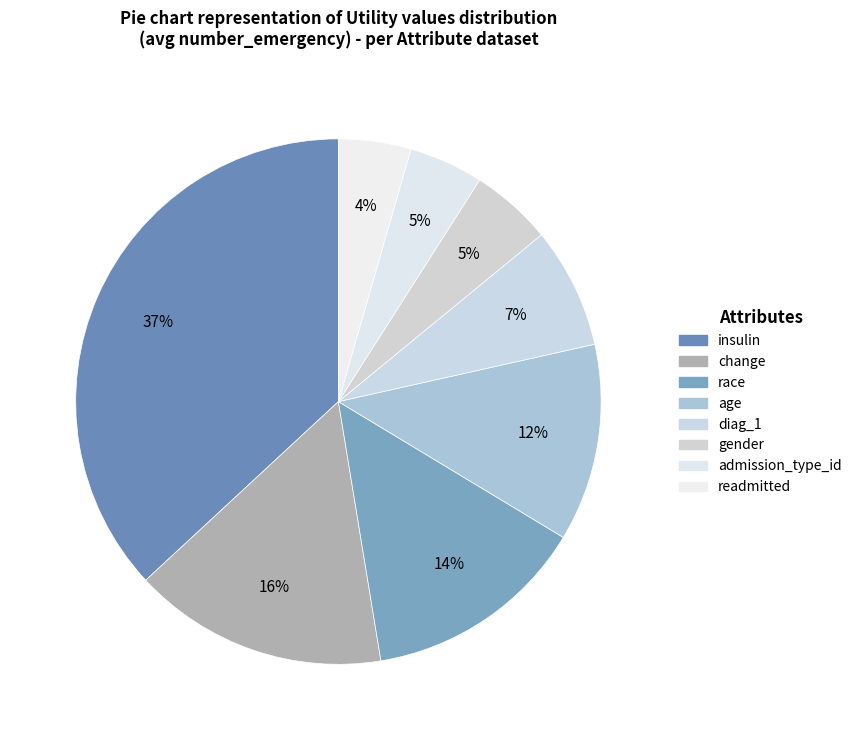

What is the smallest slice in the pie chart?

readmitted